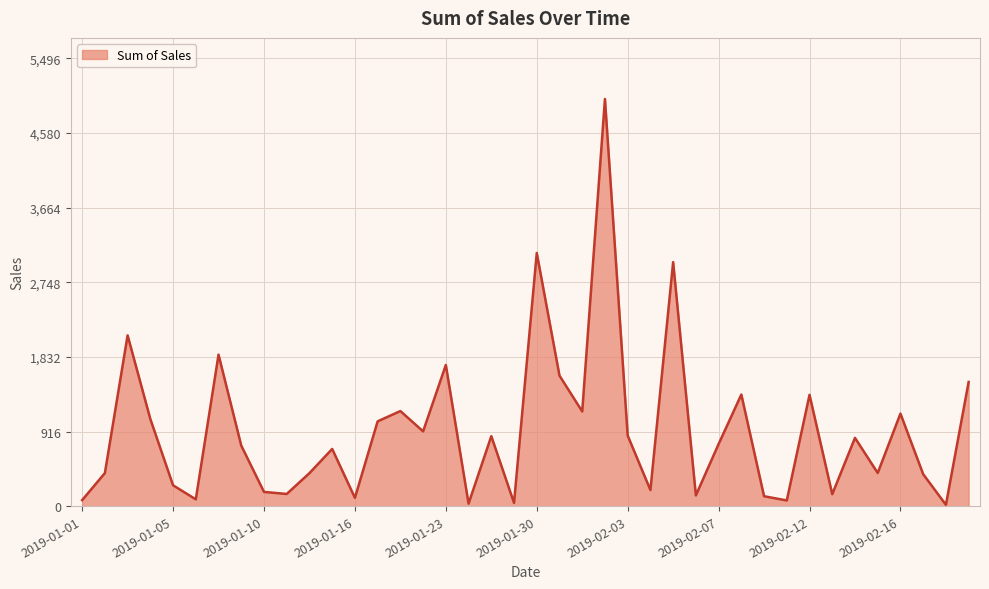

True or false: the data has more than 1 interior local peaks.

True